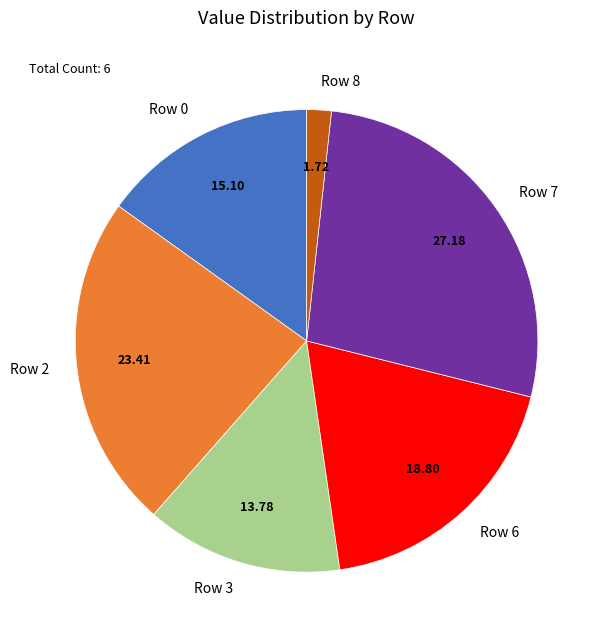

Do Row 0 and Row 6 together represent more than half of the pie?

No